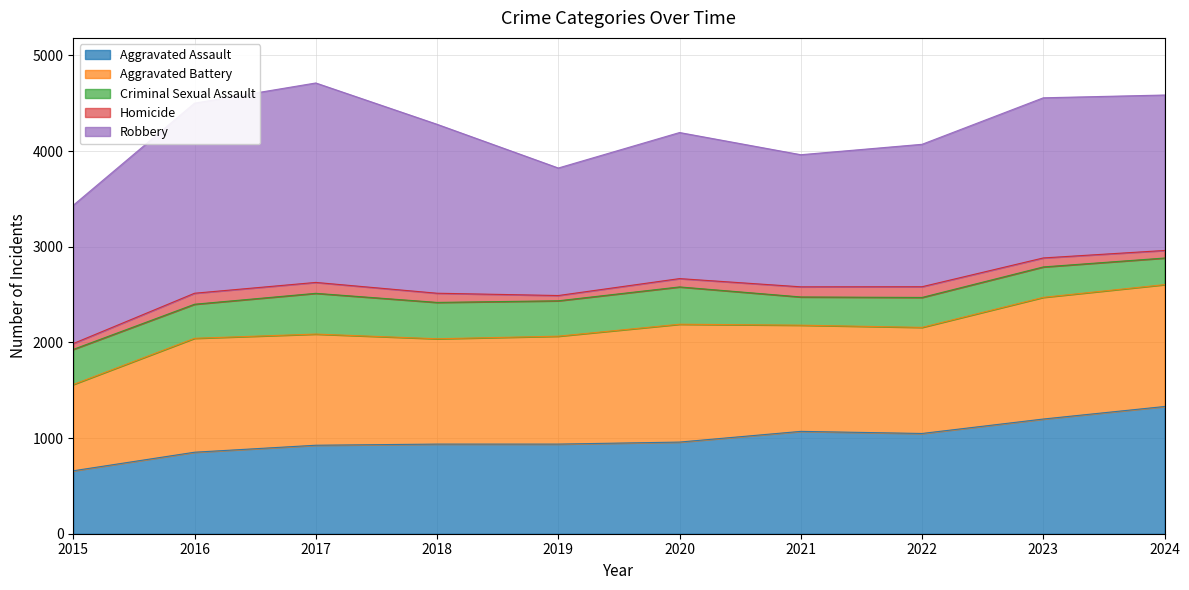

True or false: Robbery and Criminal Sexual Assault intersect in this chart.

False